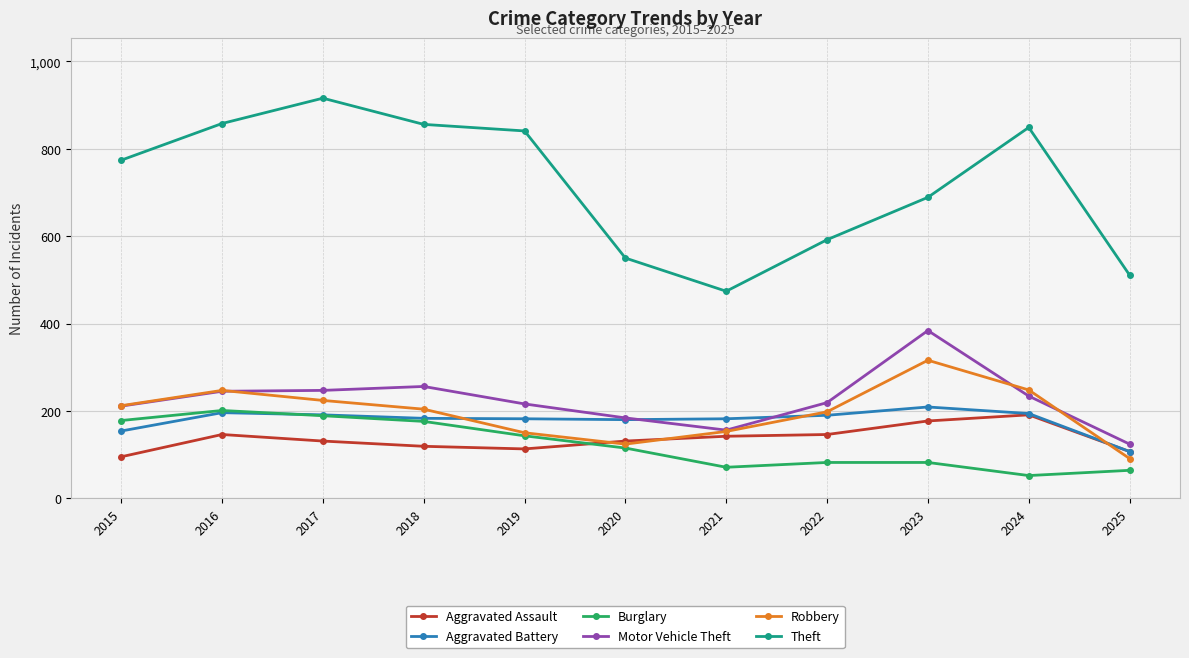

How many lines are shown in the chart?

6